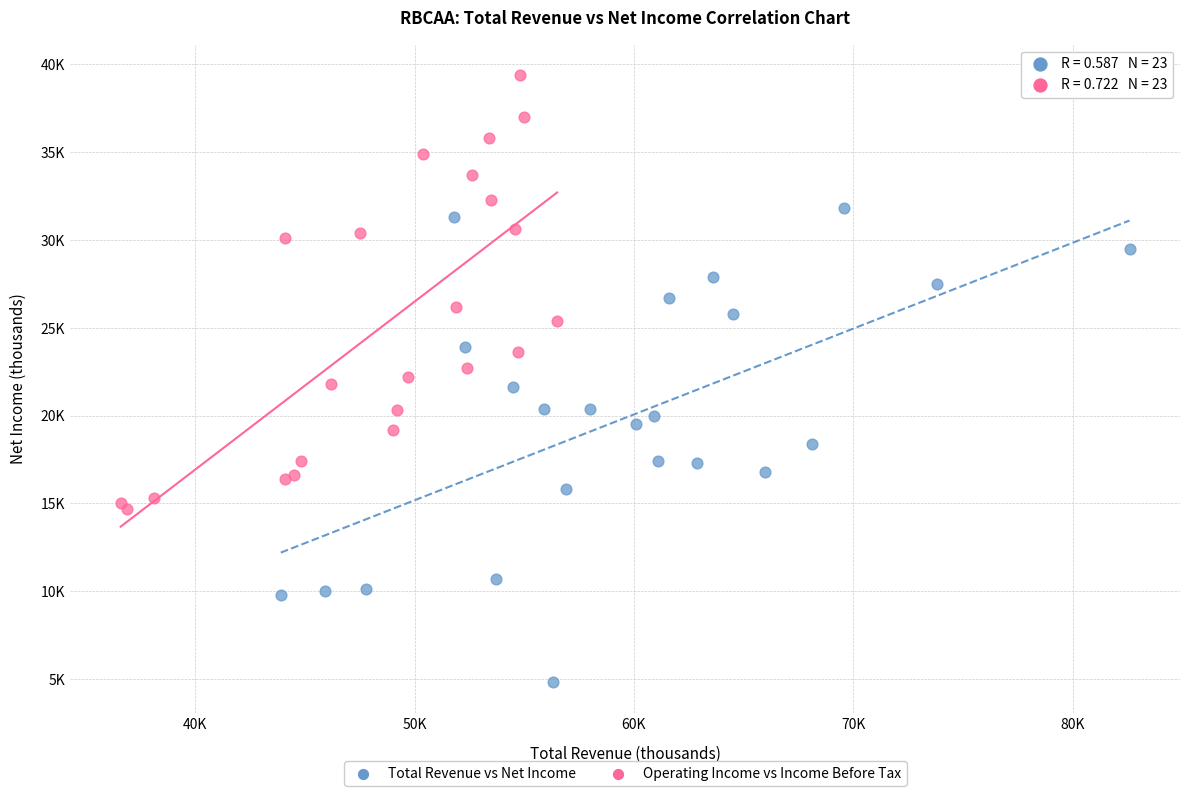

Which series has the largest Y range (max minus min)?

Total Revenue vs Net Income